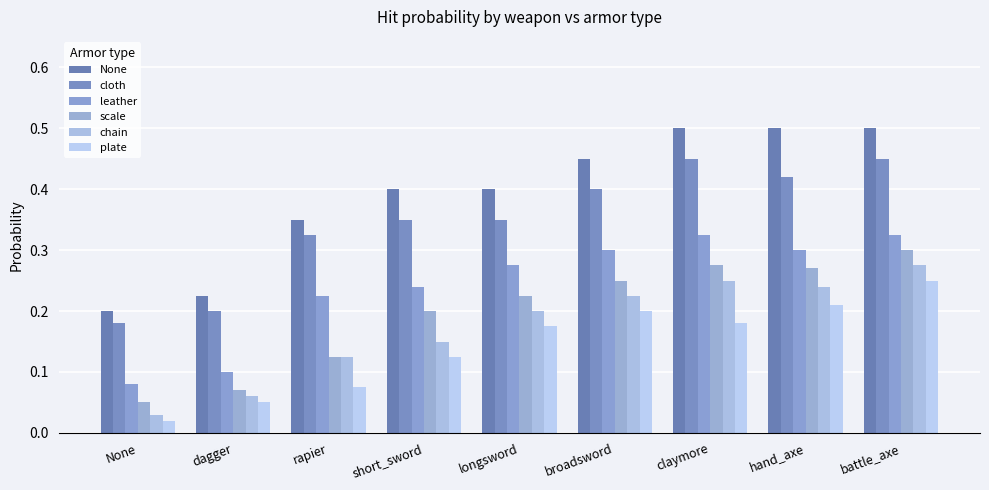

The leather series shows 0.3 at claymore. True or false?

True